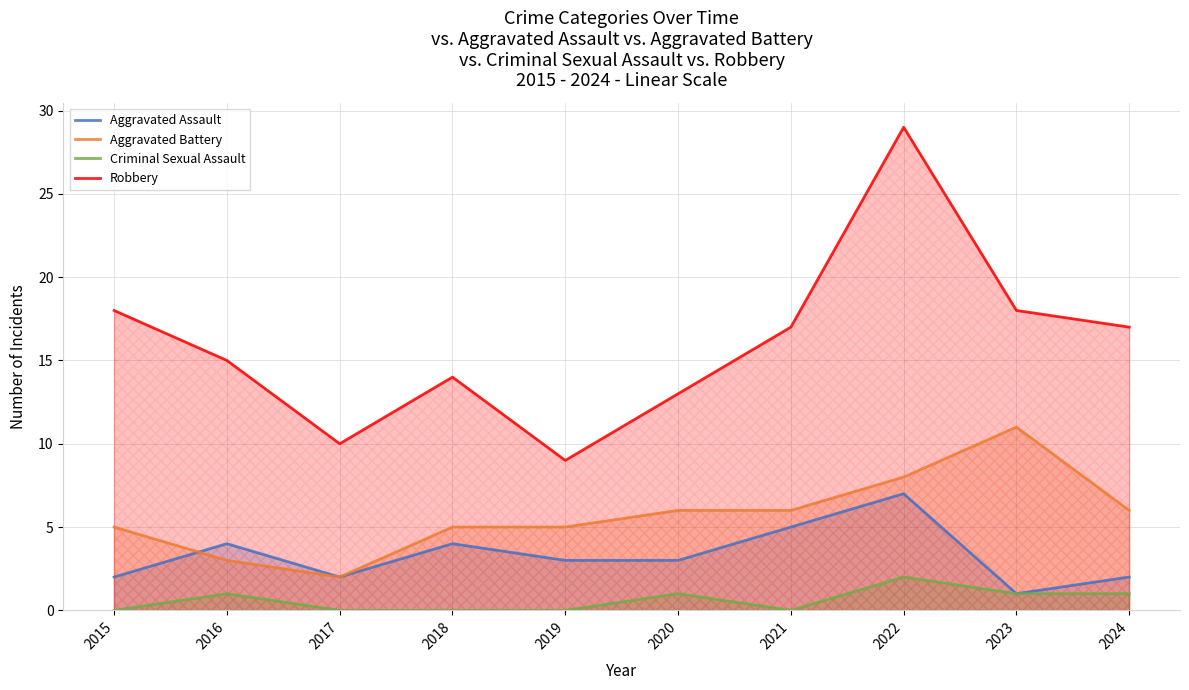

What is the value of the Aggravated Assault point at the 1st from the left?

2